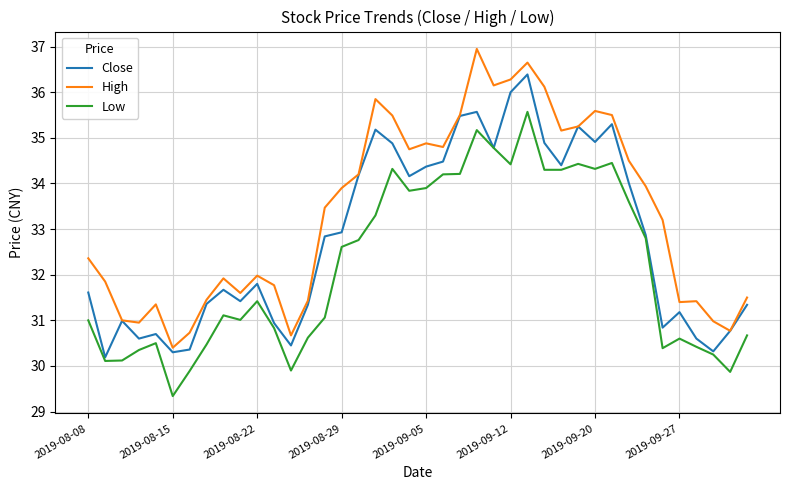

In High, how many points are higher than both neighbors (excluding endpoints)?

9